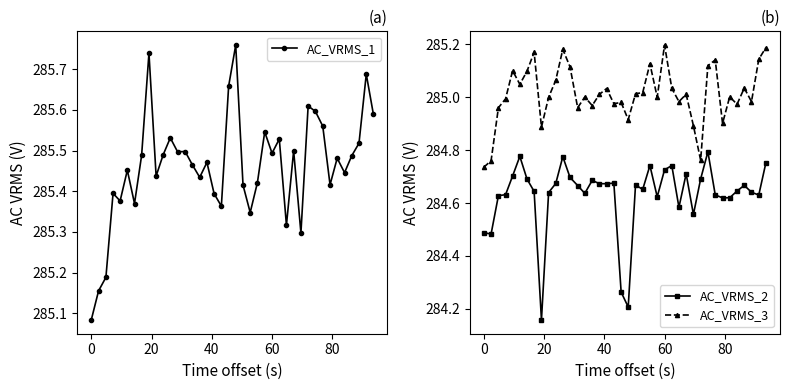

True or false: AC_VRMS_1 has more than 0 points higher than both neighbors.

True